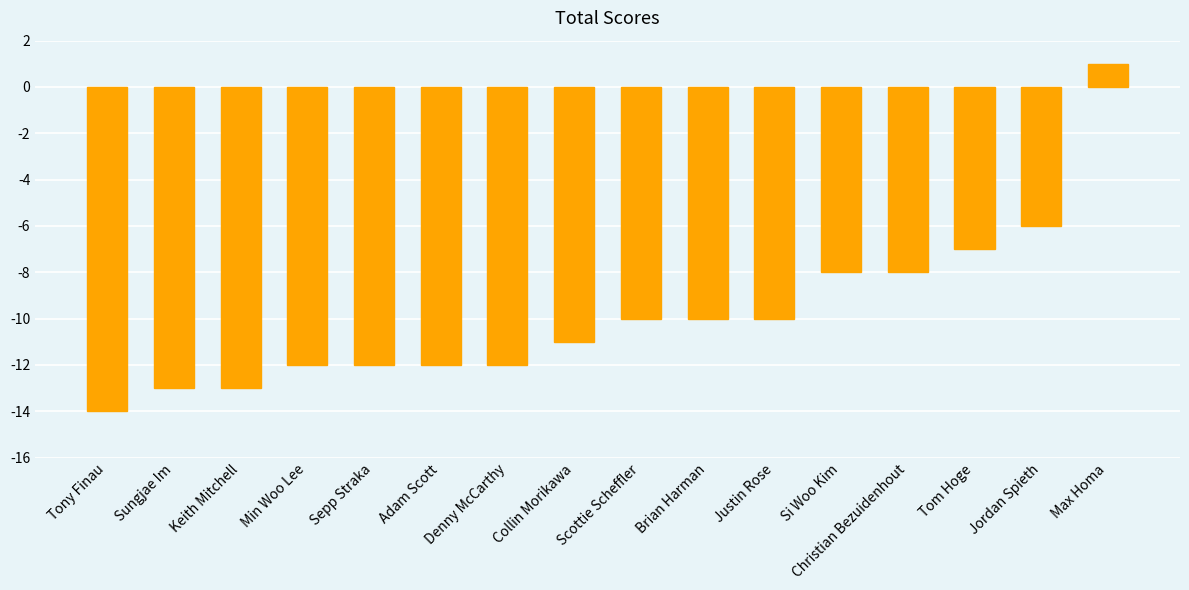

What is the difference between the maximum and minimum values?

15